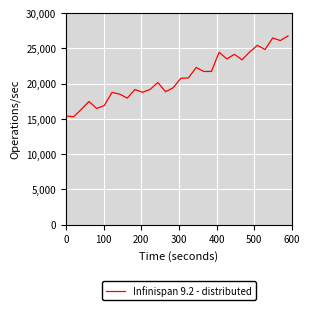

What is the greatest value displayed?

26766.6